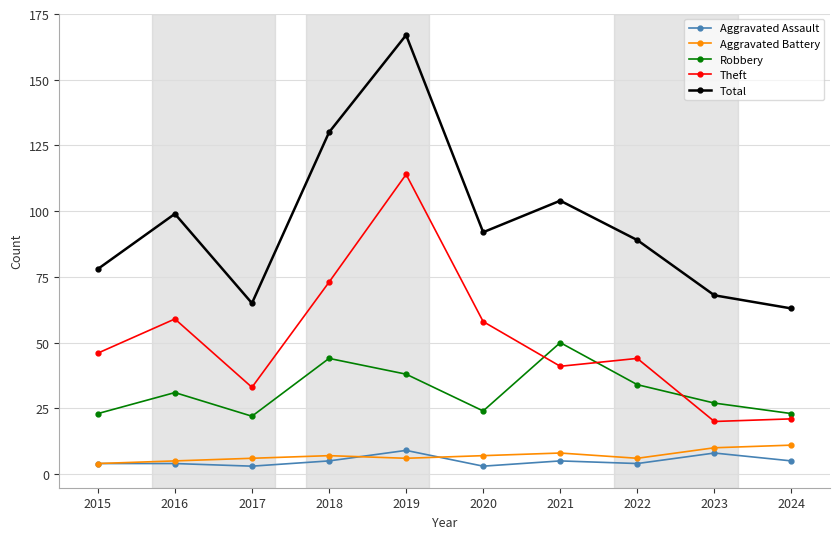

What is the approximate value of Total at 2024?

63